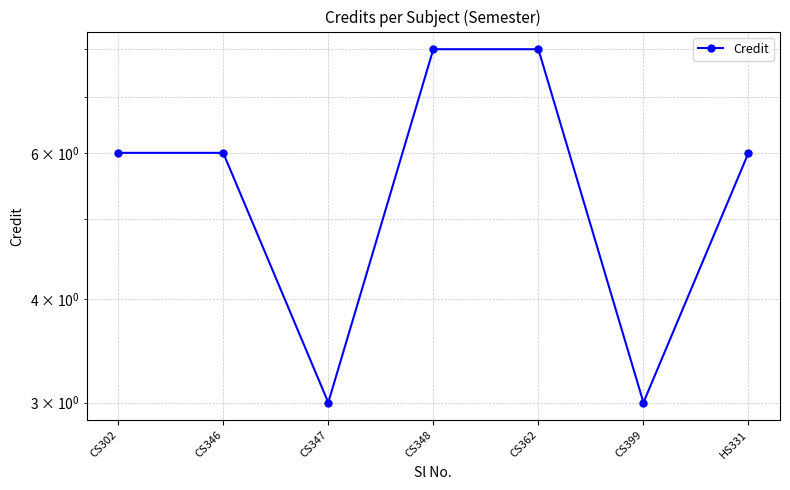

True or false: the data has more than 0 interior local peaks.

False